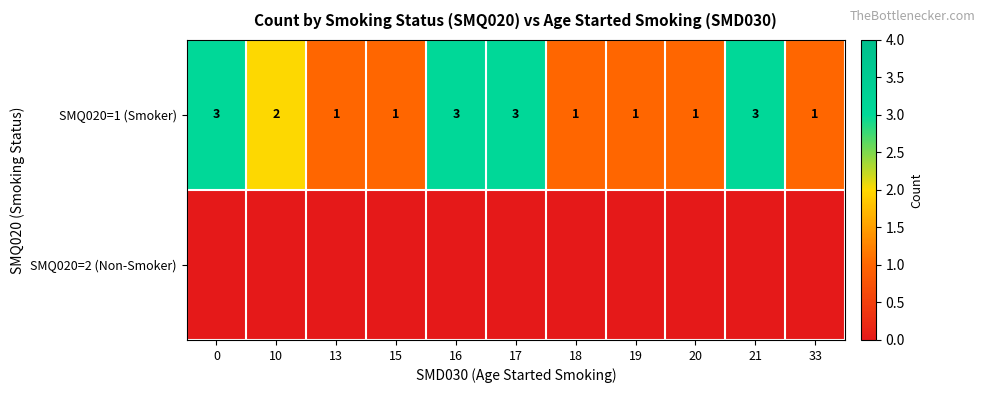

Between 0 and 20, which series saw the biggest shift?

row_0